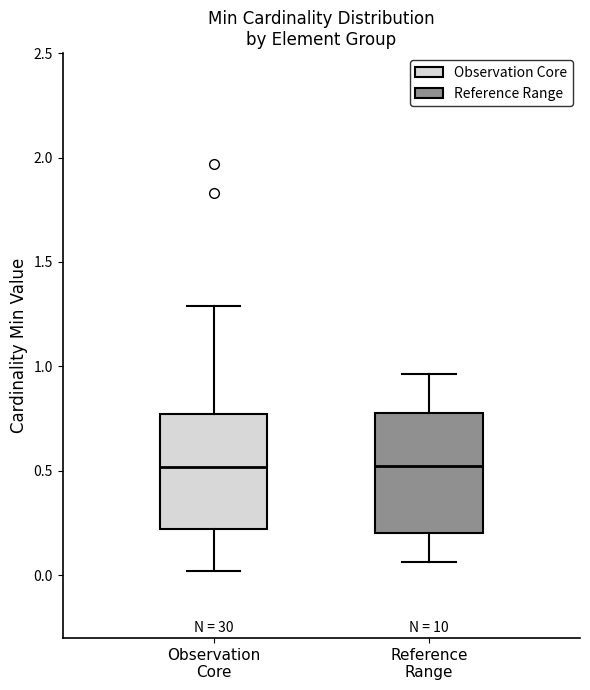

Where is the upper edge of the box for Reference Range on the y-axis? The values are not printed on the chart, so give them approximately, as read against the axis.

0.80